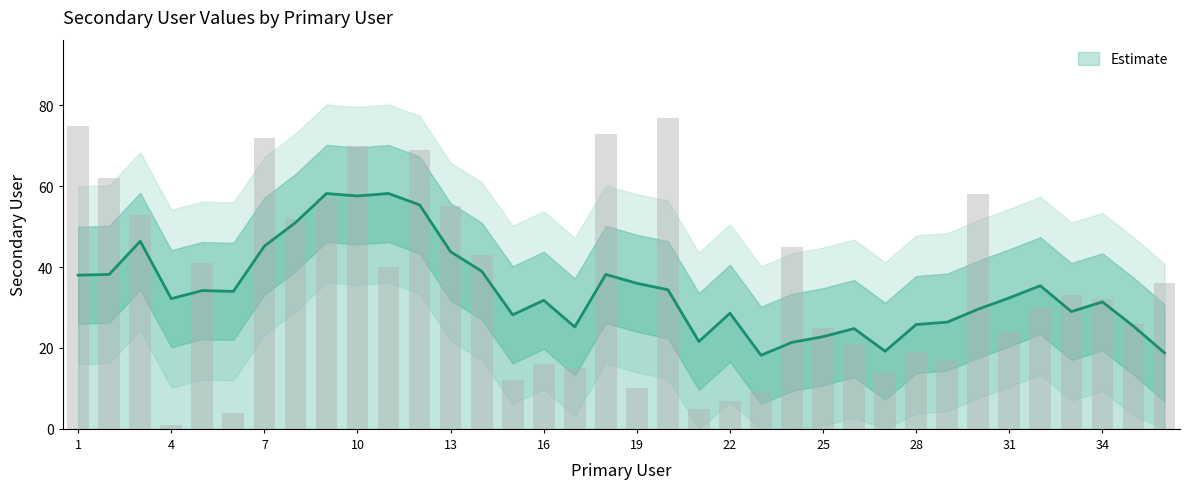

Reading left to right, what are all the values shown in this chart?

1=75	2=62	3=53	4=1	5=41	6=4	7=72	8=52	9=57	10=70	11=40	12=69	13=55	14=43	15=12	16=16	17=15	18=73	19=10	20=77	21=5	22=7	23=9	24=45	25=25	26=21	27=14	28=19	29=17	30=58	31=24	32=30	33=33	34=32	35=26	36=36